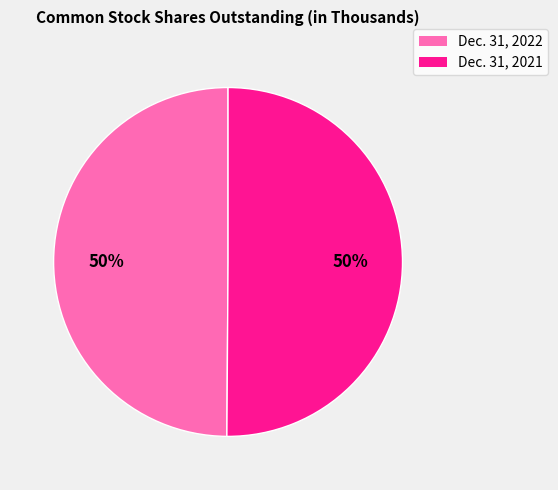

Do Dec. 31, 2022 and Dec. 31, 2021 together represent more than half of the pie?

Yes